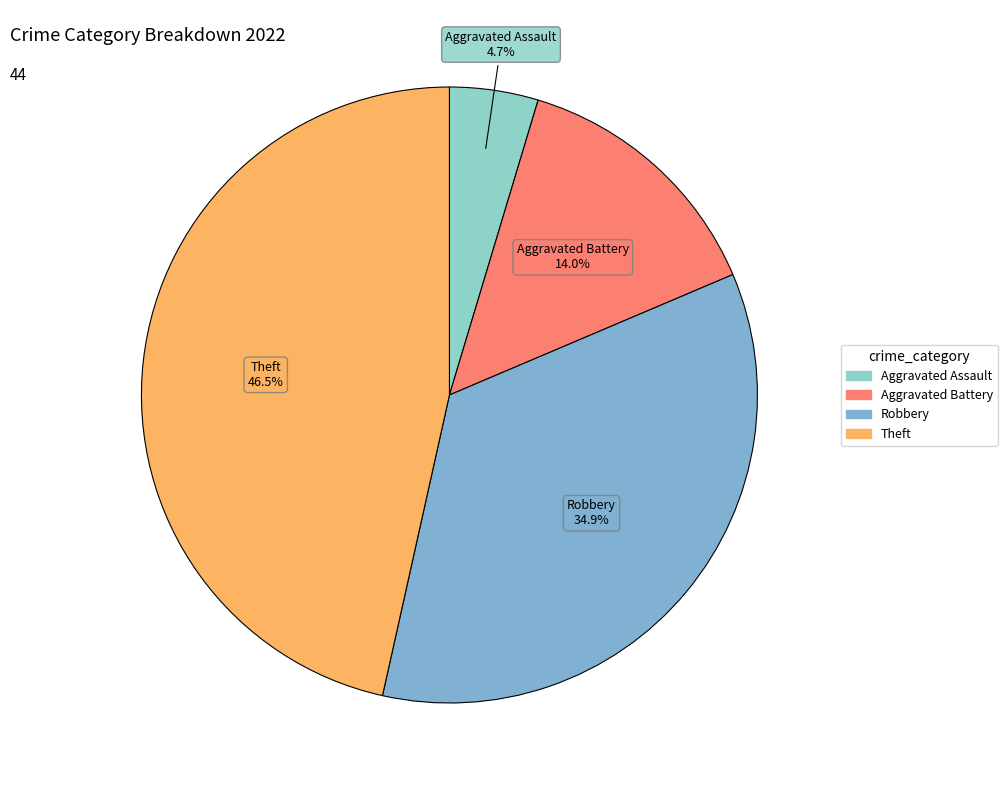

How many slices are in this pie chart?

4